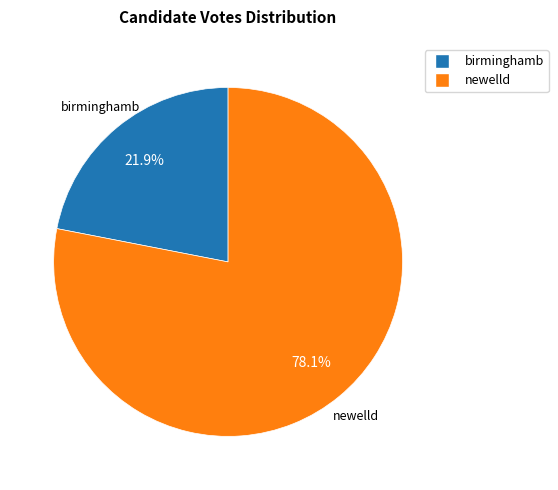

To the nearest percent, what is the average slice percentage?

50%